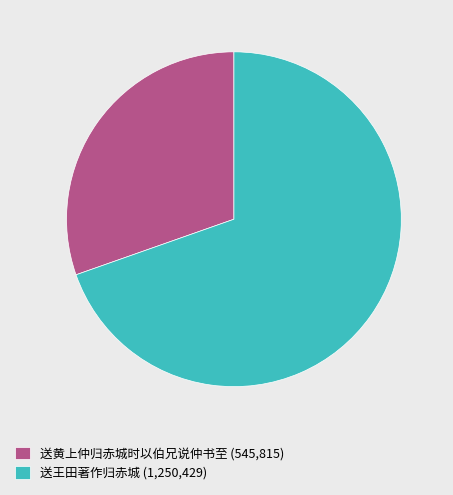

Is the sum of 送黄上仲归赤城时以伯兄说仲书至 (545,815) and 送王田著作归赤城 (1,250,429) greater than half?

Yes